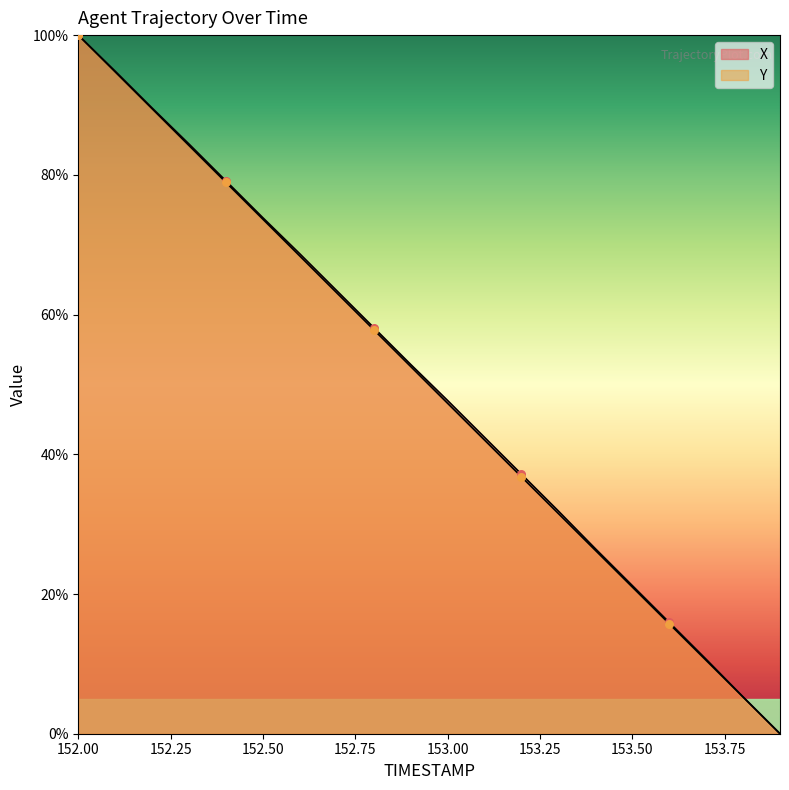

Which series contains the lowest Y value?

X